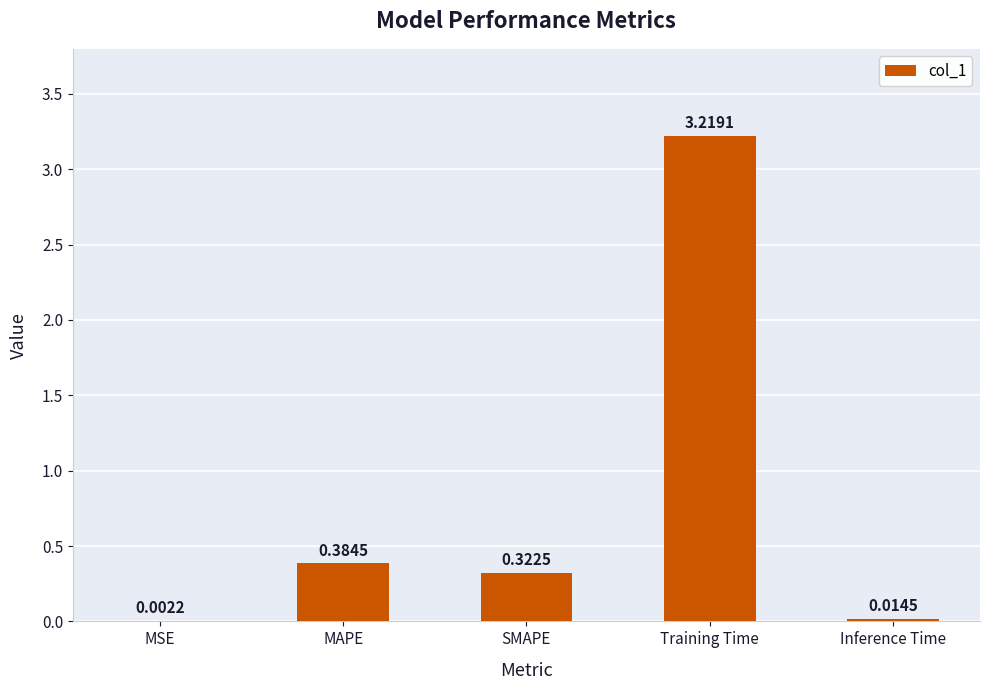

What is the change in value from MSE to MAPE?

+0.4